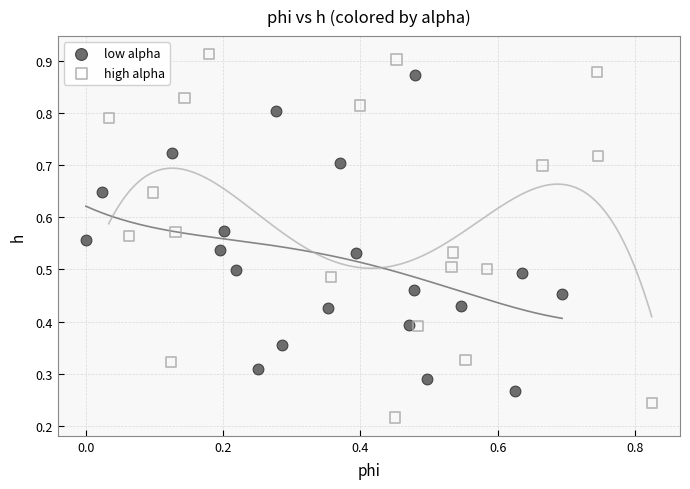

Which series reaches the maximum Y coordinate?

high alpha